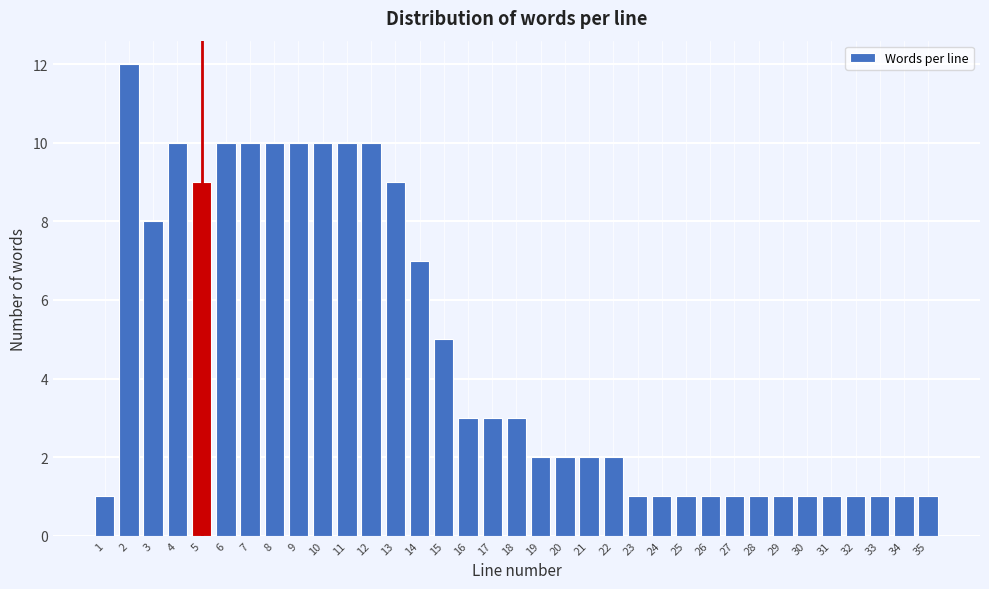

What is the value of the 13th bar from the left?

9